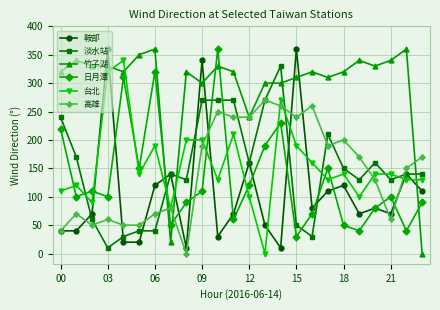

What is the difference between the second highest and minimum values in the 台北 series?

320